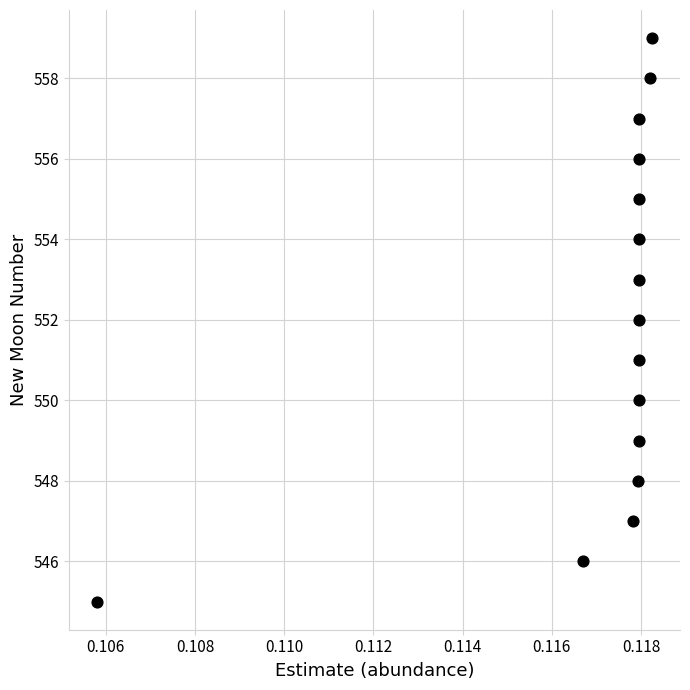

What is the range of Y values (max minus min)?

14